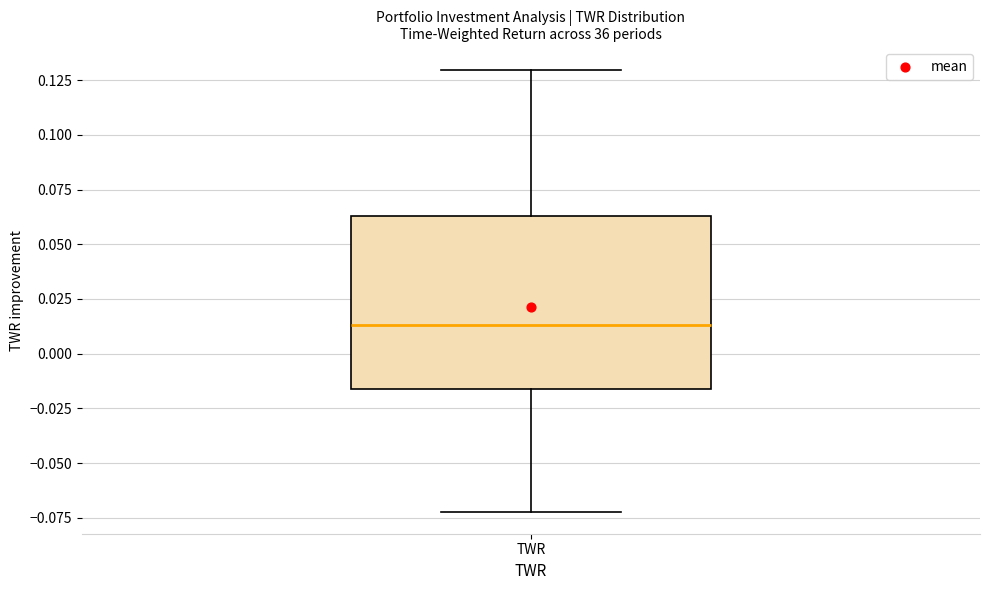

Where does the lower whisker of the box for TWR end on the y-axis? The values are not printed on the chart, so give them approximately, as read against the axis.

-0.070